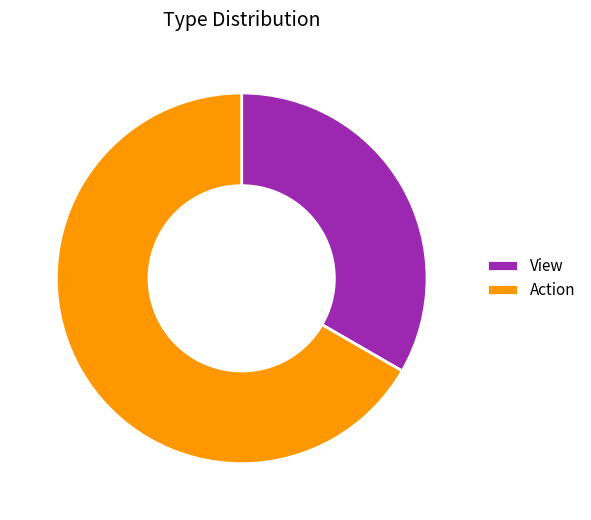

How many segments does this pie chart have?

2